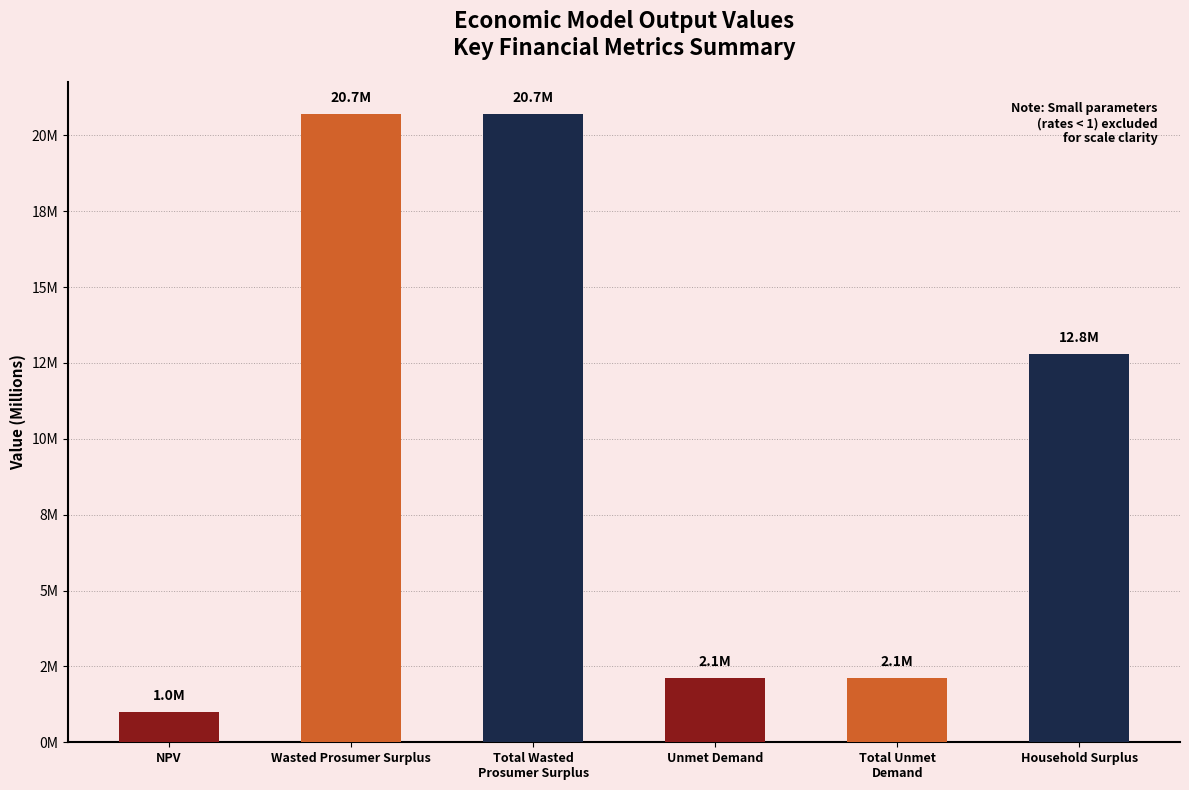

Reading left to right, what are all the values shown in this chart?

NPV=1004698.4	Wasted Prosumer Surplus=20706795.6	Total Wasted
Prosumer Surplus=20706795.6	Unmet Demand=2112142.0	Total Unmet
Demand=2112142.0	Household Surplus=12784575.9